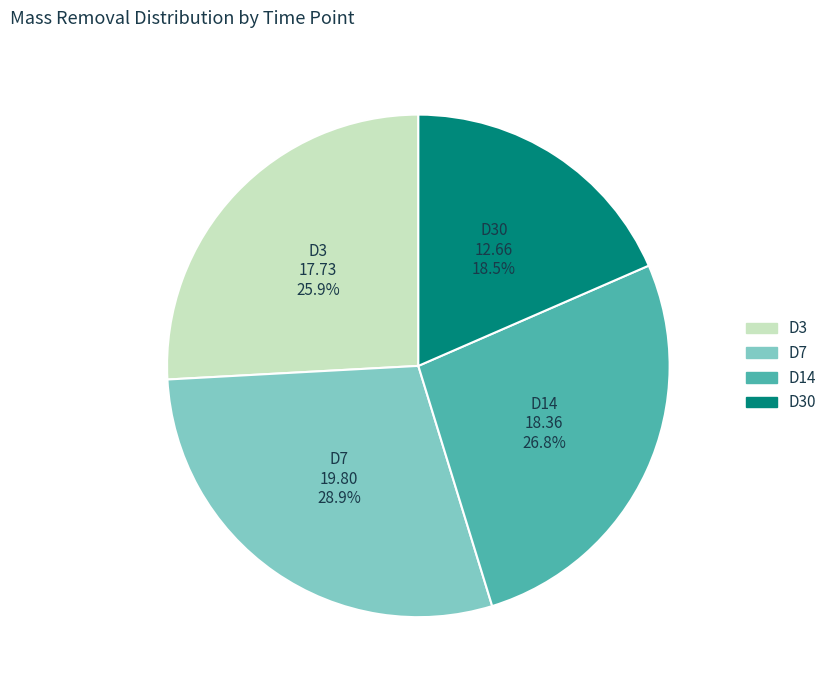

To the nearest percent, what is the difference between the largest and smallest slice percentages?

10%